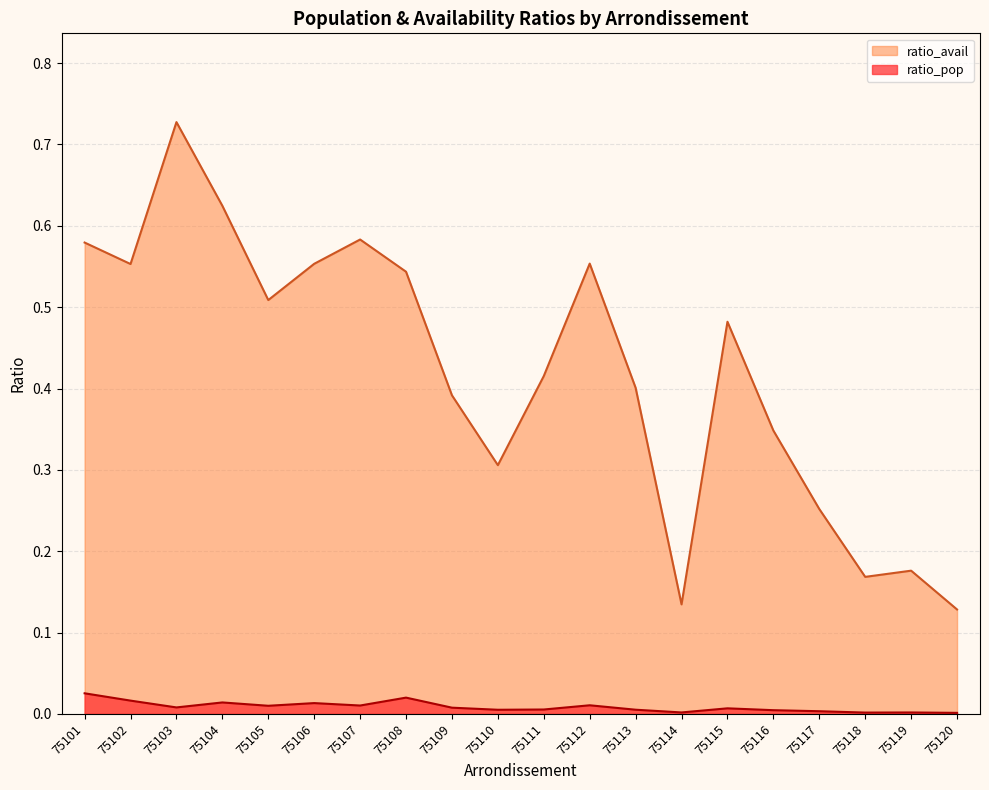

What is the difference between the highest and lowest values at 75115?

0.5